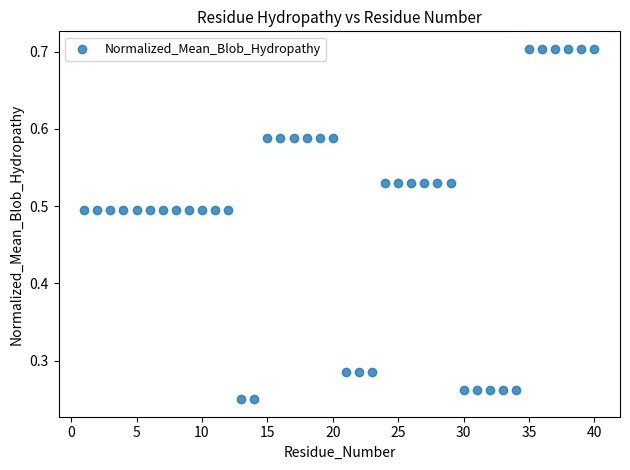

What is the range of X values (max minus min)?

39.0